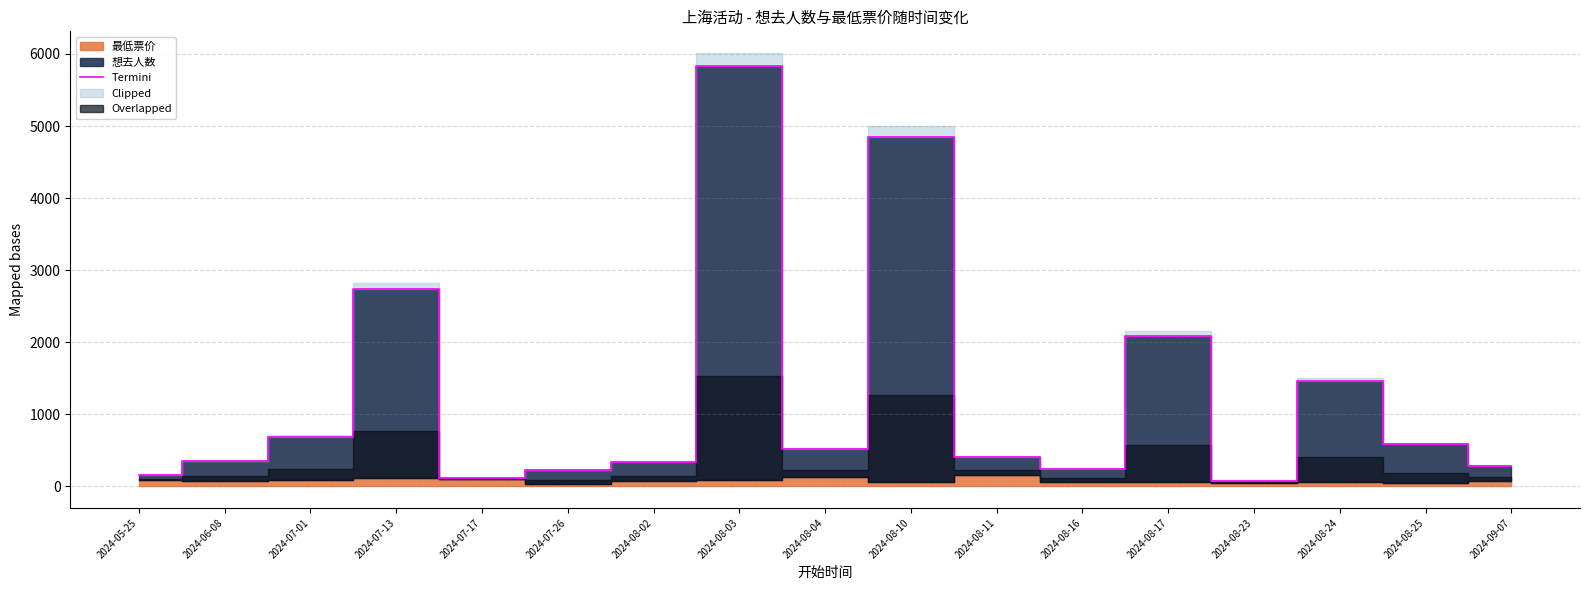

List the labels in order of value, largest first.

2024-08-03, 2024-08-10, 2024-07-13, 2024-08-17, 2024-08-24, 2024-07-01, 2024-08-25, 2024-08-04, 2024-08-11, 2024-06-08, 2024-08-02, 2024-09-07, 2024-08-16, 2024-07-26, 2024-05-25, 2024-07-17, 2024-08-23